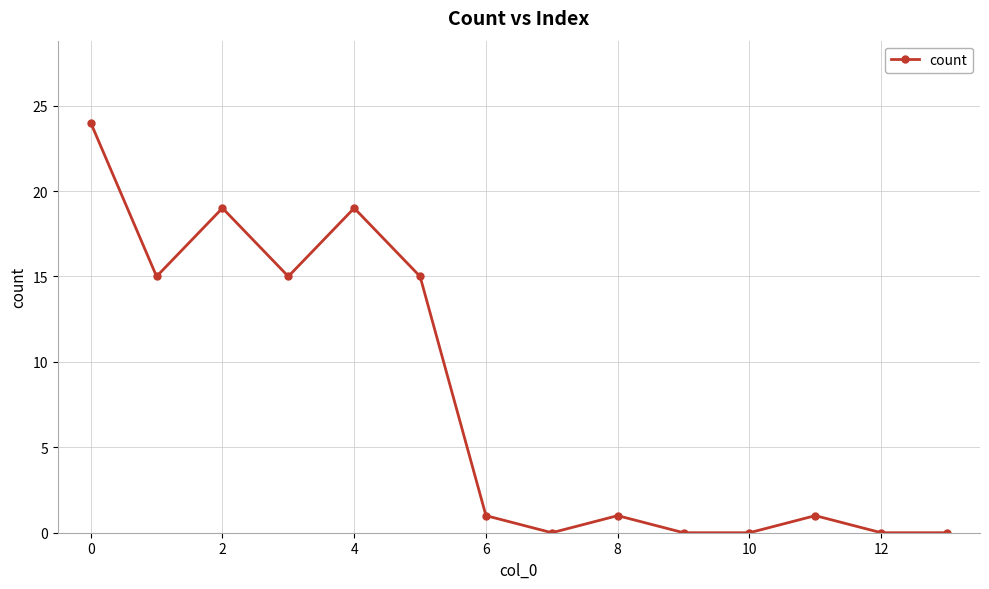

How many distinct data groups are displayed?

1